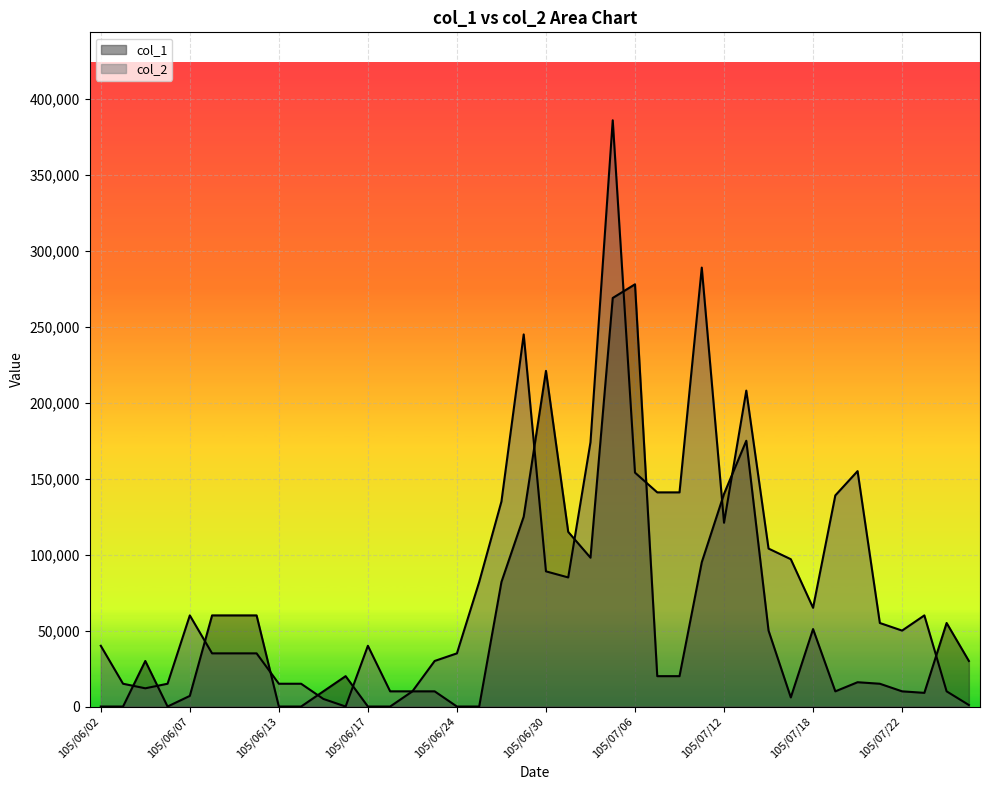

Reading left to right, list all the values displayed in this chart.

col_1: 105/06/02=0	105/06/03=0	105/06/04=30000	105/06/06=0	105/06/07=7000	105/06/08=60000	105/06/09=60000	105/06/10=60000	105/06/13=0	105/06/14=0	105/06/15=10000	105/06/16=20000	105/06/17=0	105/06/20=0	105/06/21=10000	105/06/22=10000	105/06/24=0	105/06/27=0	105/06/28=82000	105/06/29=125000	105/06/30=221000	105/07/01=115000	105/07/04=98000	105/07/05=269000	105/07/06=278000	105/07/07=20000	105/07/08=20000	105/07/11=95000	105/07/12=140000	105/07/13=175000	105/07/14=50000	105/07/15=6000	105/07/18=51000	105/07/19=10000	105/07/20=16000	105/07/21=15000	105/07/22=10000	105/07/25=9000	105/07/26=55000	105/07/27=30000
col_2: 105/06/02=40000	105/06/03=15000	105/06/04=12000	105/06/06=15000	105/06/07=60000	105/06/08=35000	105/06/09=35000	105/06/10=35000	105/06/13=15000	105/06/14=15000	105/06/15=5000	105/06/16=0	105/06/17=40000	105/06/20=10000	105/06/21=10000	105/06/22=30000	105/06/24=35000	105/06/27=82000	105/06/28=135000	105/06/29=245000	105/06/30=89000	105/07/01=85000	105/07/04=174000	105/07/05=386000	105/07/06=154000	105/07/07=141000	105/07/08=141000	105/07/11=289000	105/07/12=121000	105/07/13=208000	105/07/14=104000	105/07/15=97000	105/07/18=65000	105/07/19=139000	105/07/20=155000	105/07/21=55000	105/07/22=50000	105/07/25=60000	105/07/26=10000	105/07/27=1000